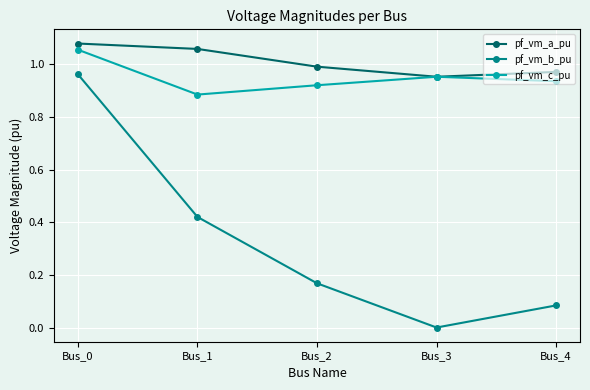

Which series changed the most between Bus_1 and Bus_4?

pf_vm_b_pu